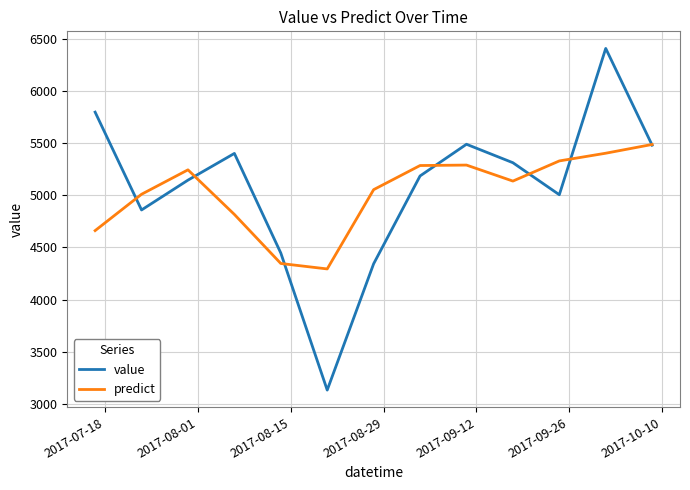

What is the minimum value shown in the chart?

3132.0